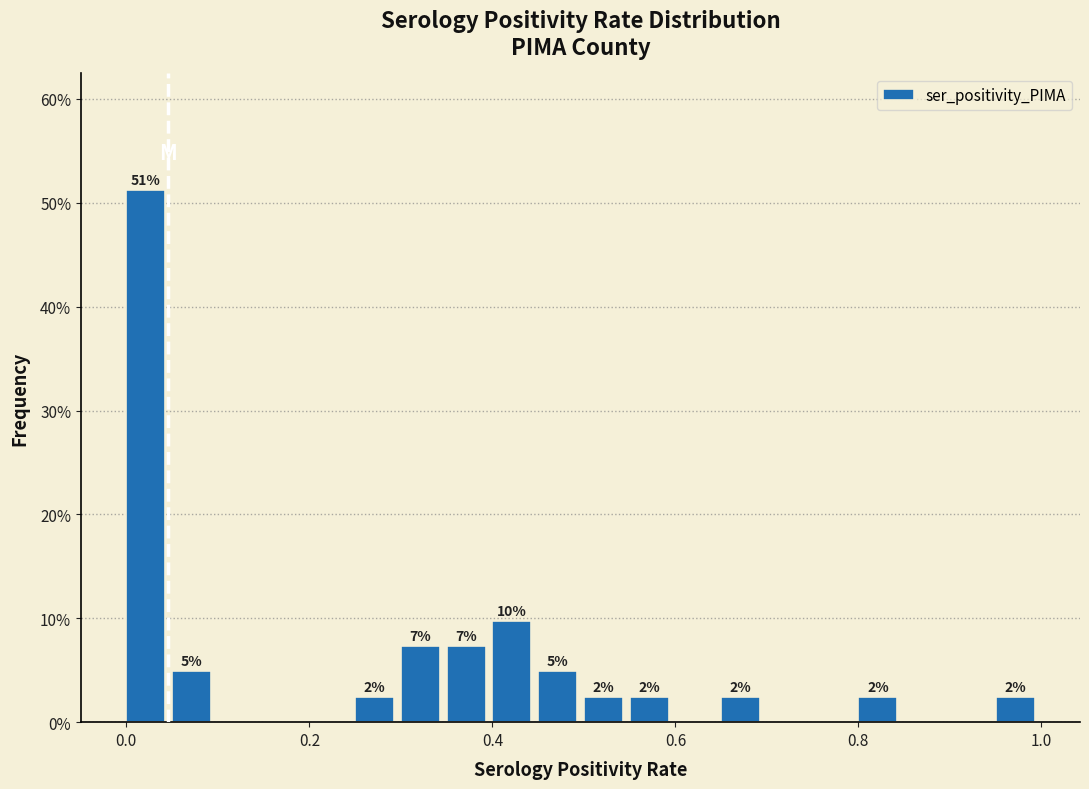

Read against the x-axis, roughly where is the centre of the tallest bar?

0.02